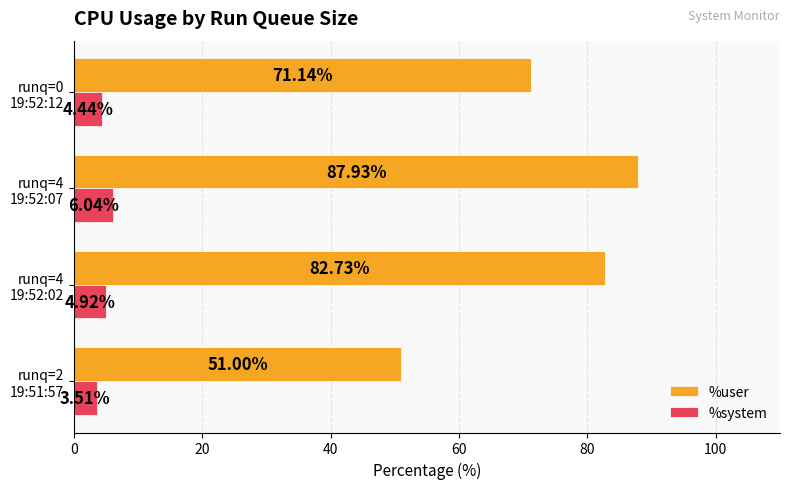

List the series in order of their overall mean, lowest first.

%system, %user